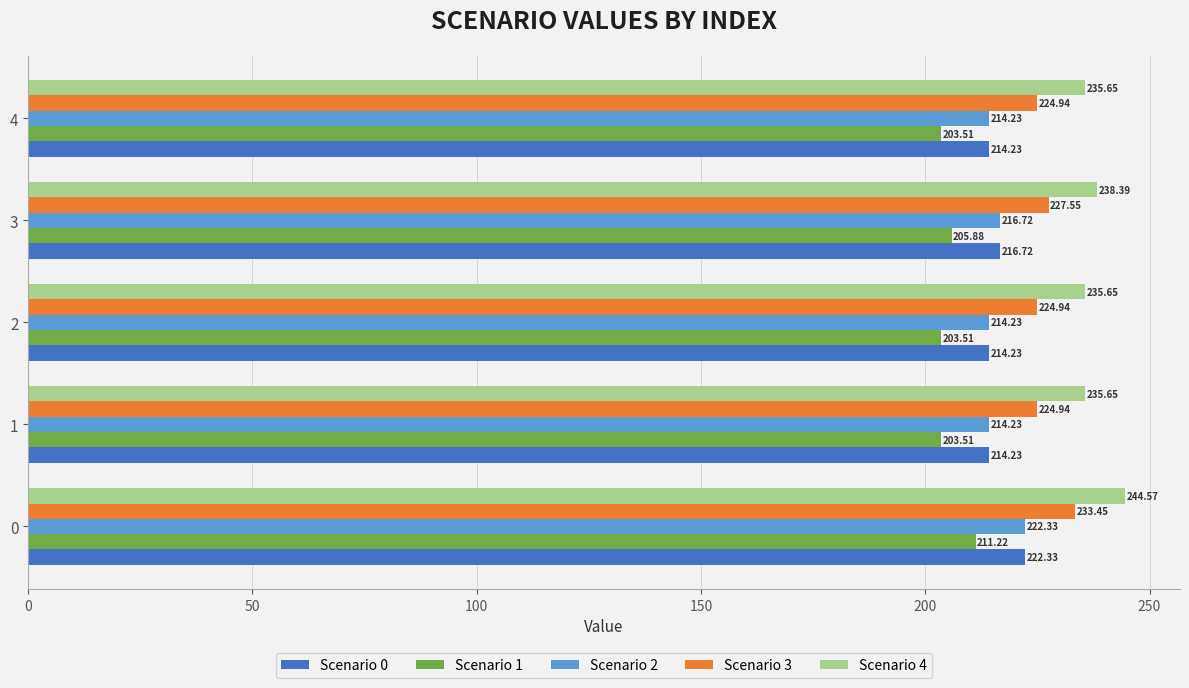

Is the value of Scenario 0 at 3 greater than the value of Scenario 2 at 2?

Yes